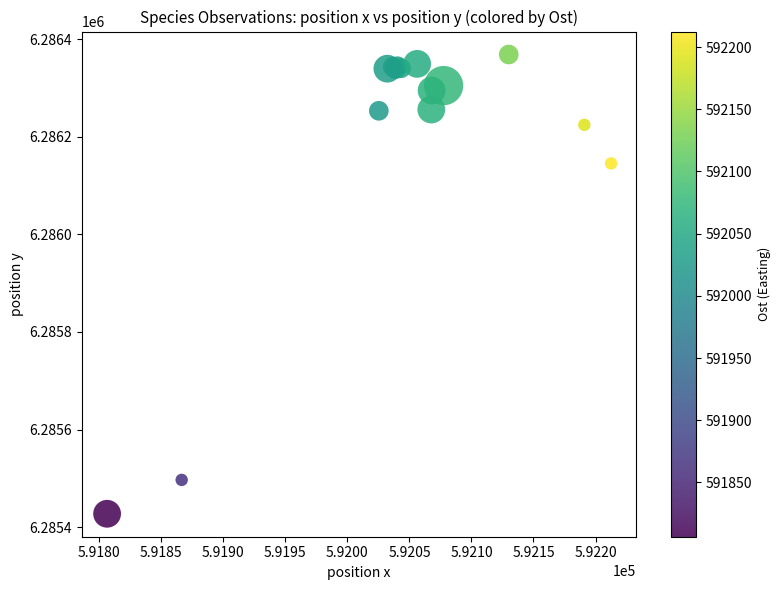

What Y value in the scatter plot is closest to 6285898?

6286145.6